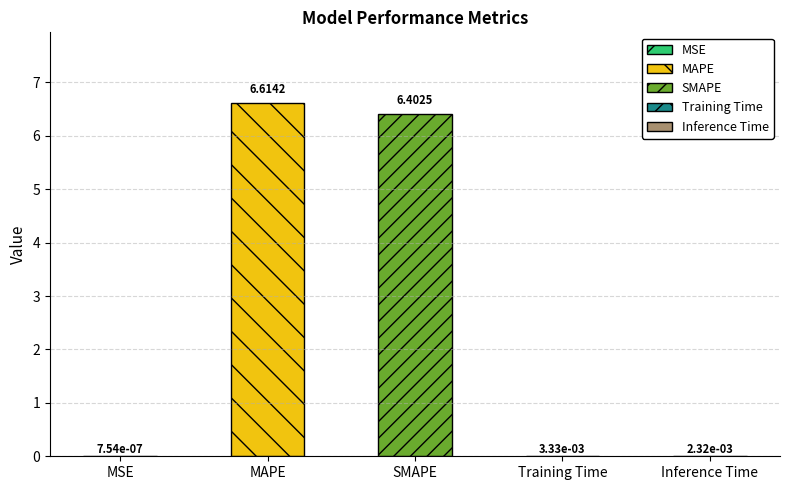

What is the sum of all values?

13.0